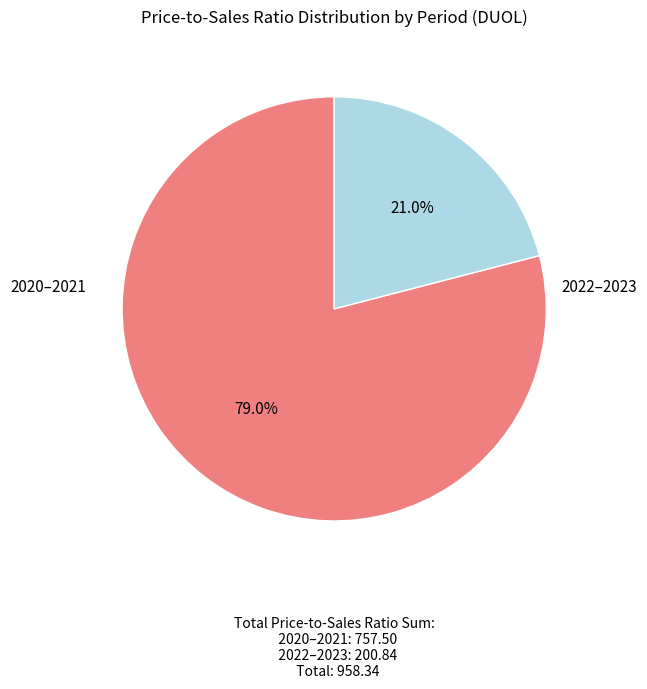

Is there any slice that represents more than half of the pie?

Yes